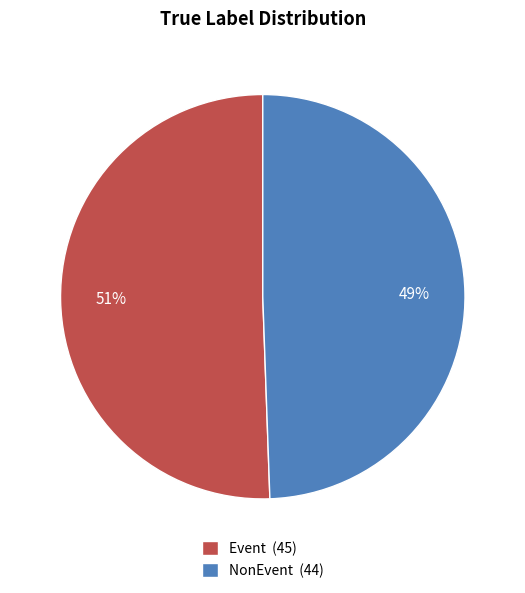

Between Event and NonEvent, which is larger?

Event